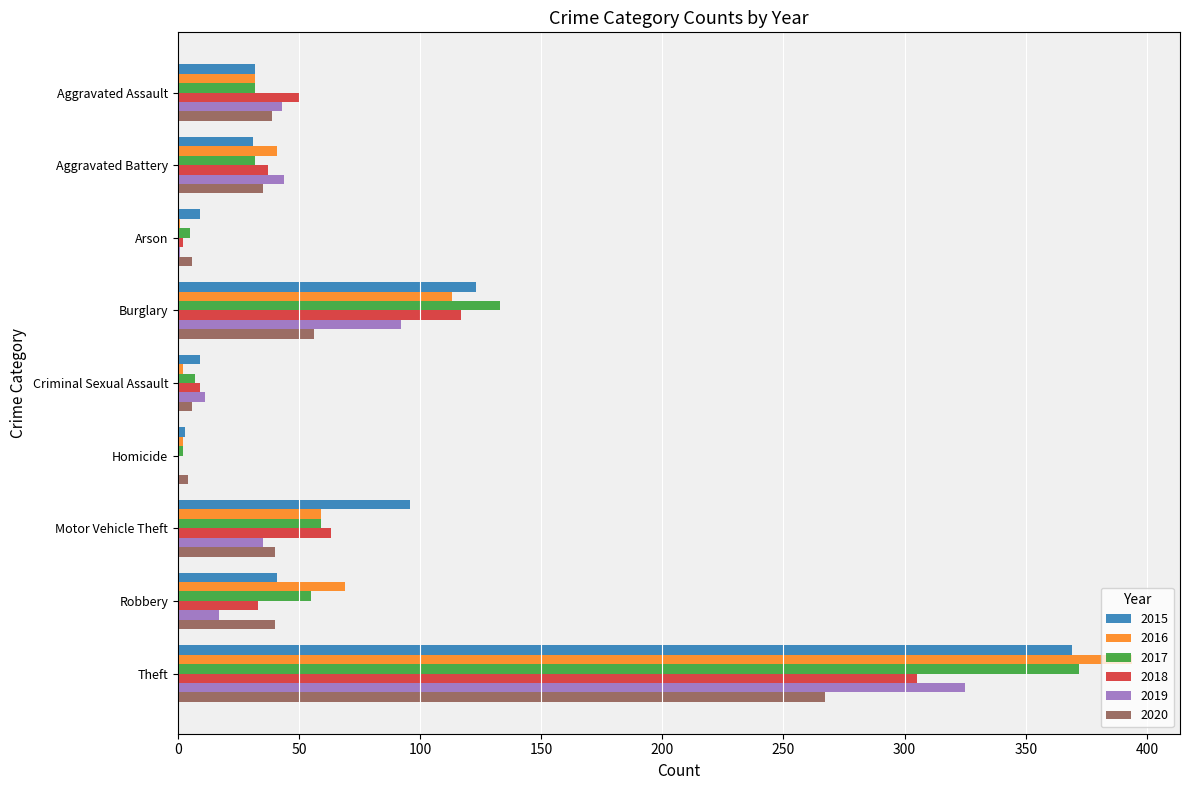

At which label is 2019 closest to 162?

Burglary